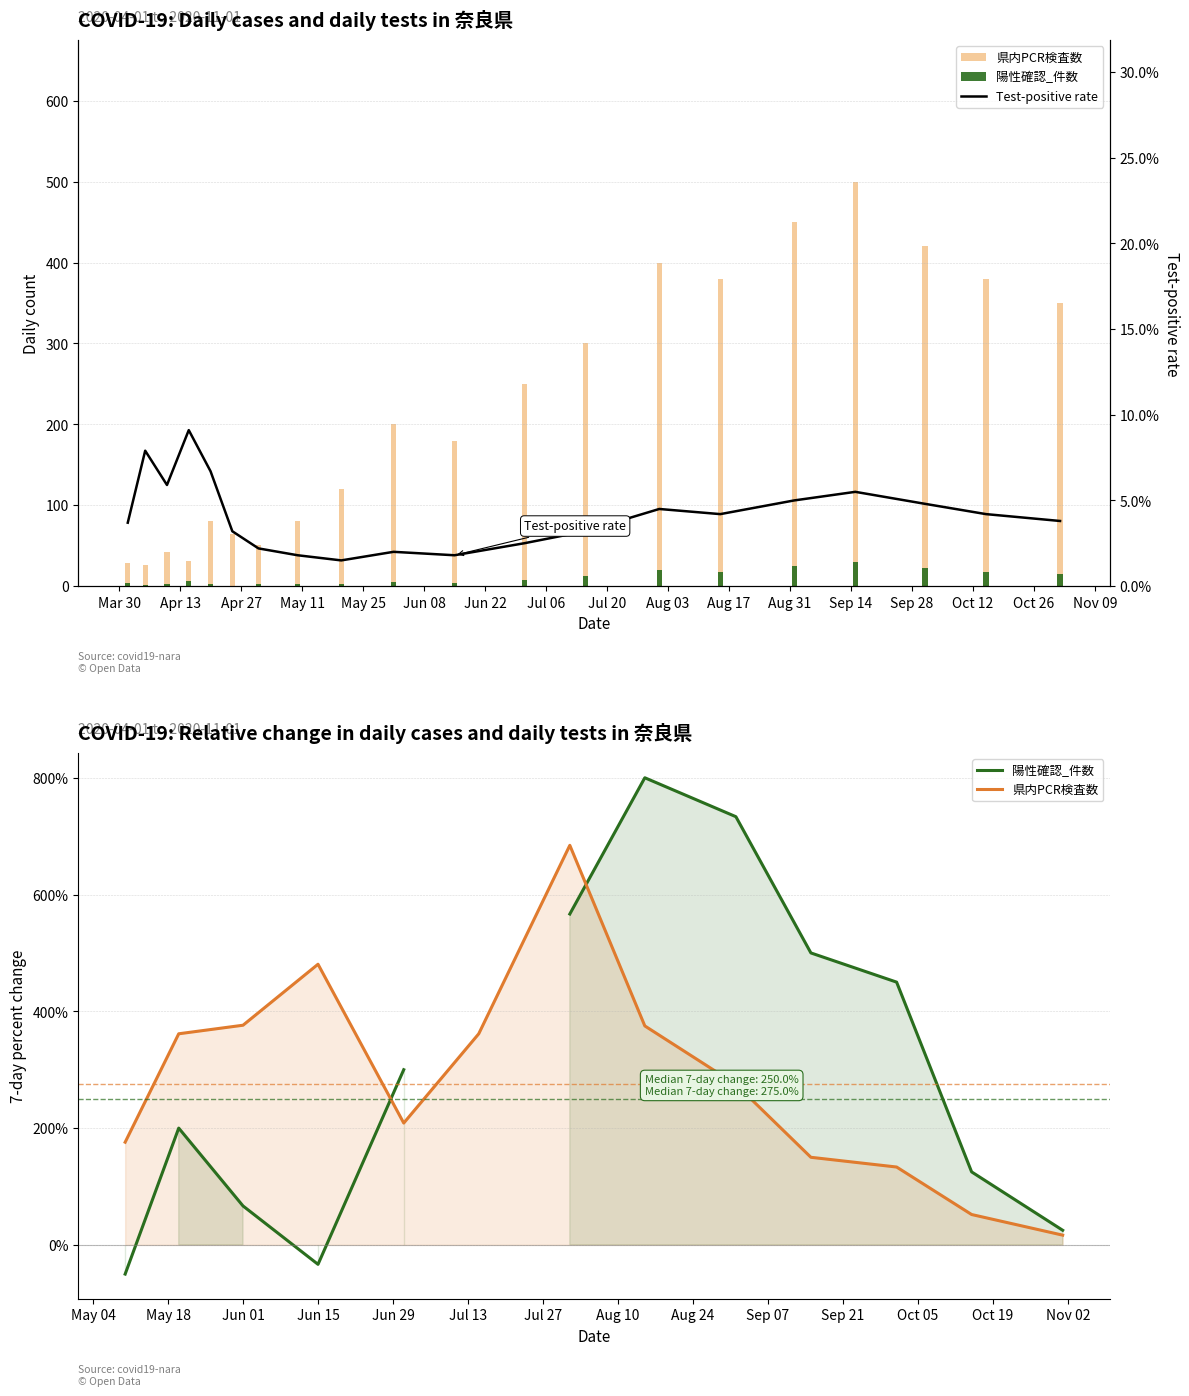

True or false: 陽性確認_件数 has a value of 353.8 at Oct 12.

False